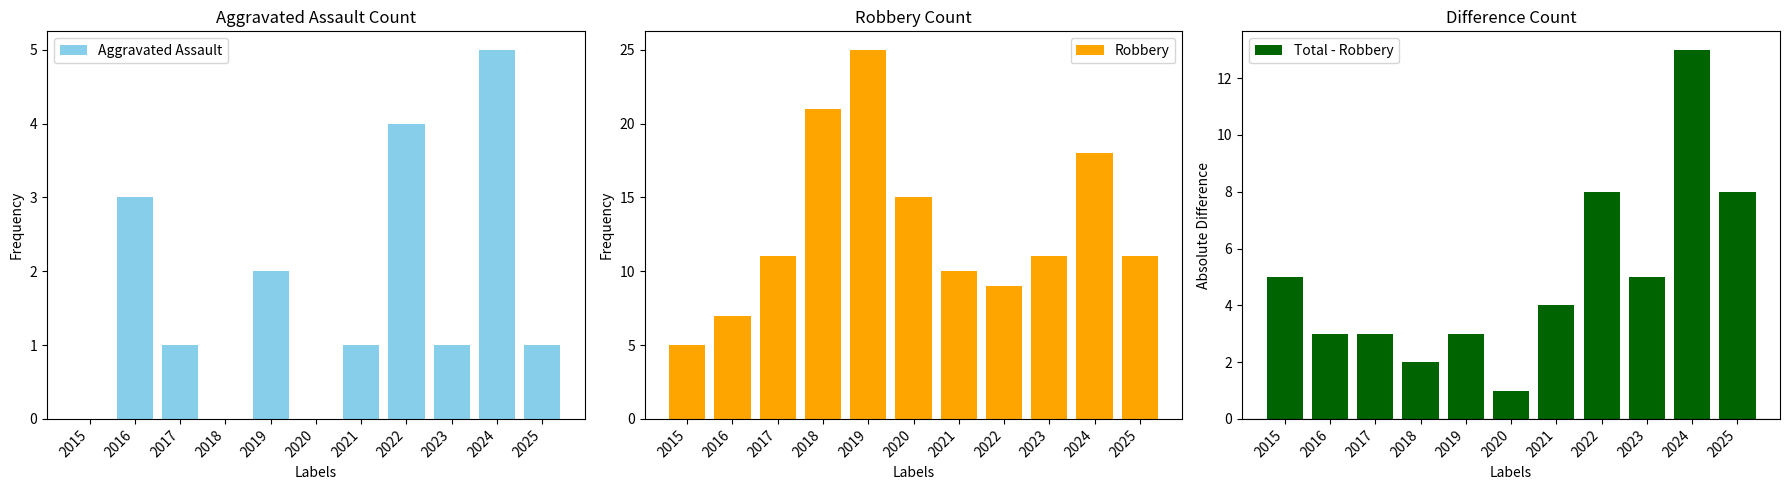

What is the sum of the Total - Robbery values at 2019 and 2020?

4